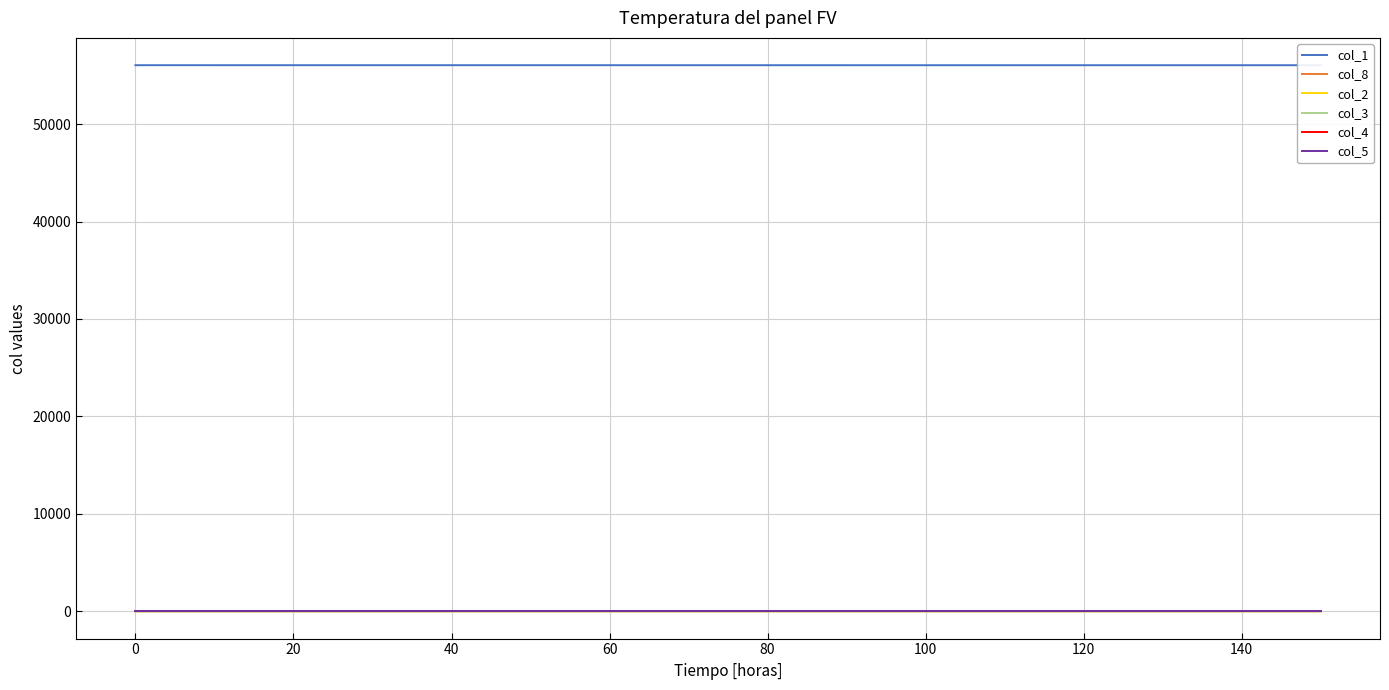

Reading left to right, extract all data points from this chart.

col_1: 56045.0	56044.7	56044.5	56044.3	56044.1	56043.9	56043.7	56043.4	56043.2	56043.0	56042.8	56042.5	56042.3	56042.1	56041.8	56041.6
col_8: 0.0	0.1	0.3	0.5	0.7	0.9	1.1	1.3	1.5	1.8	2.0	2.2	2.4	2.6	2.9	3.1
col_2: 0.0	0.1	0.1	0.1	0.1	0.1	0.1	0.1	0.1	0.1	0.1	0.1	0.1	0.2	0.2	0.2
col_3: 0.0	0.0	0.0	0.0	0.0	0.1	0.1	0.1	0.1	0.1	0.1	0.1	0.1	0.1	0.1	0.1
col_4: 0.0	0.0	0.0	0.0	0.0	0.0	0.0	0.0	0.0	0.0	0.0	0.0	0.0	0.0	0.0	0.0
col_5: 0.0	0.0	0.0	0.0	0.0	0.0	0.0	0.0	0.0	0.0	0.0	0.0	0.0	0.0	0.0	0.0